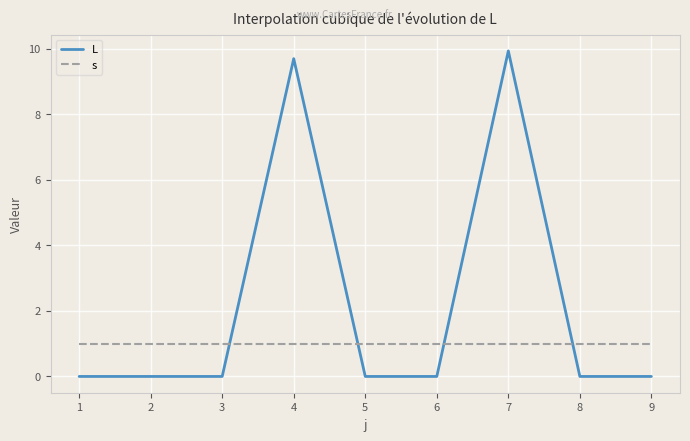

At how many categories does at least one series exceed 3?

2